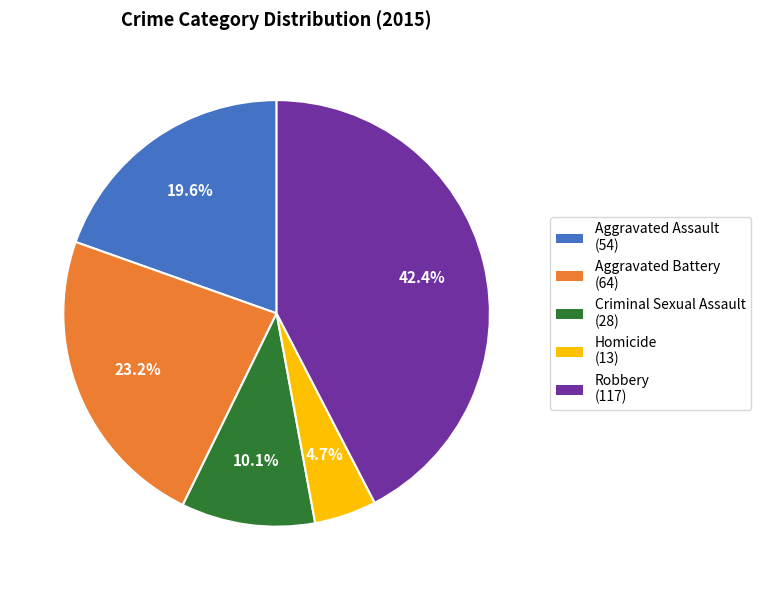

Between Criminal Sexual Assault and Robbery, which is larger?

Robbery